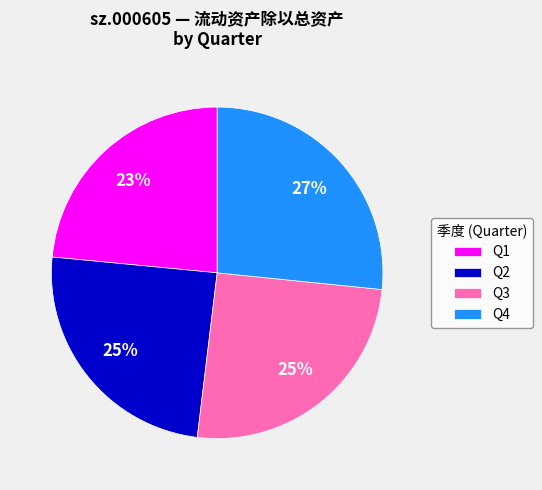

What is the smallest slice in the pie chart?

Q1